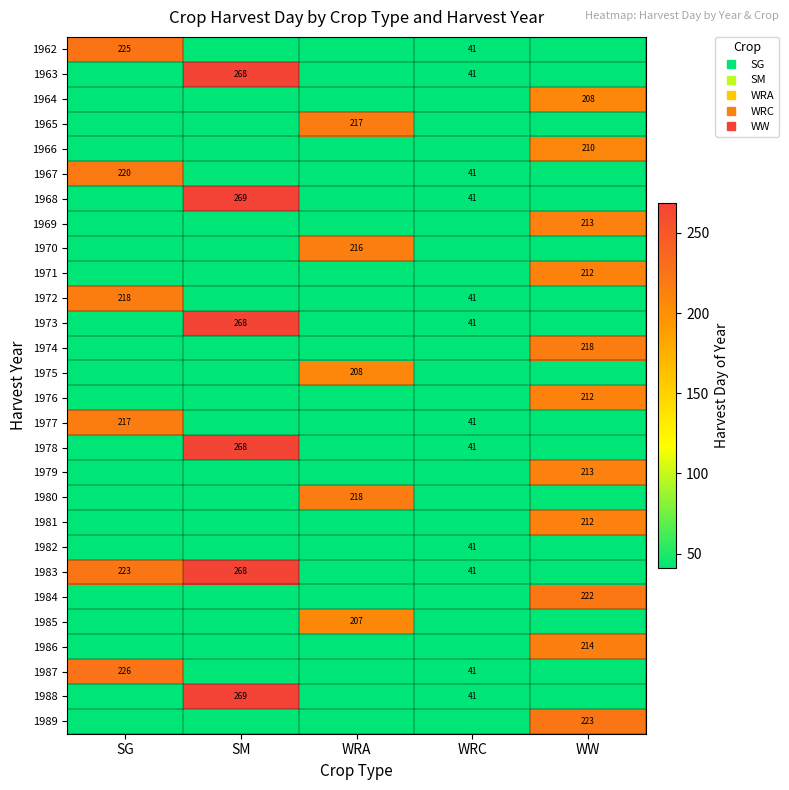

How many values in the 1980 series exceed 0?

1